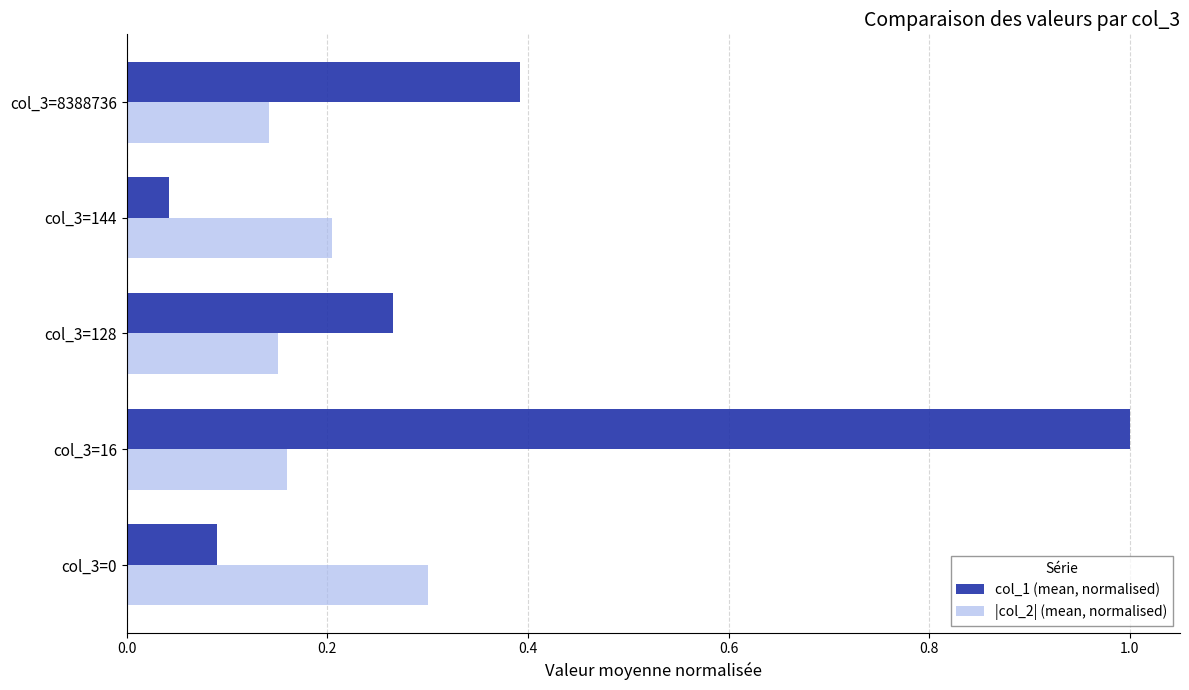

At how many categories does at least one series exceed 0?

5